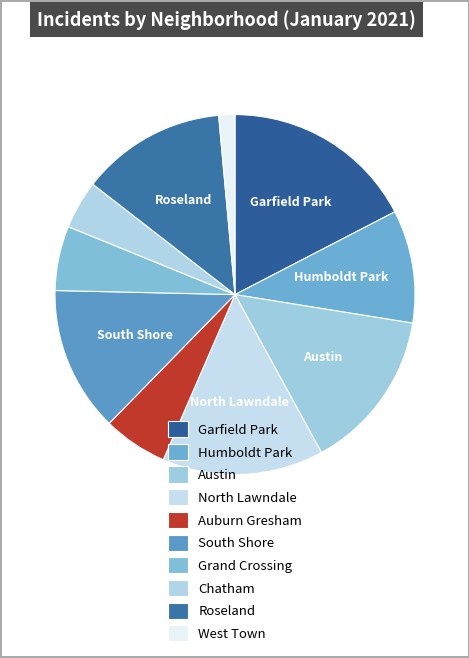

To the nearest percent, what is the combined percentage of Austin and Grand Crossing?

20%